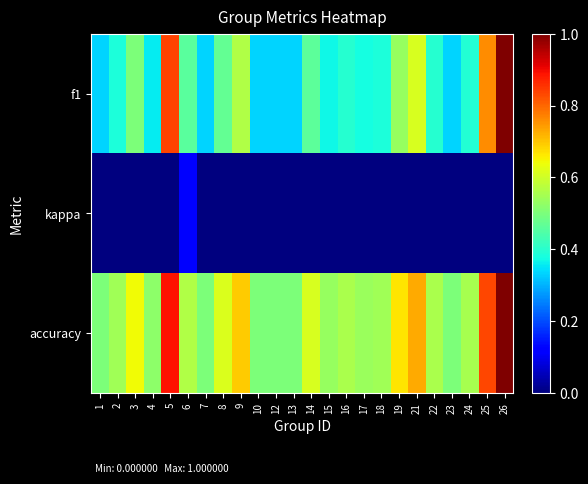

Rank the series by their average value, from highest to lowest.

accuracy, f1, kappa